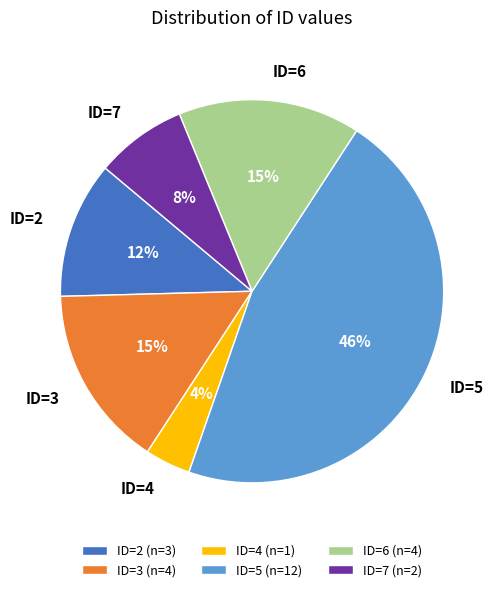

Which has a higher value, ID=6 or ID=7?

ID=6